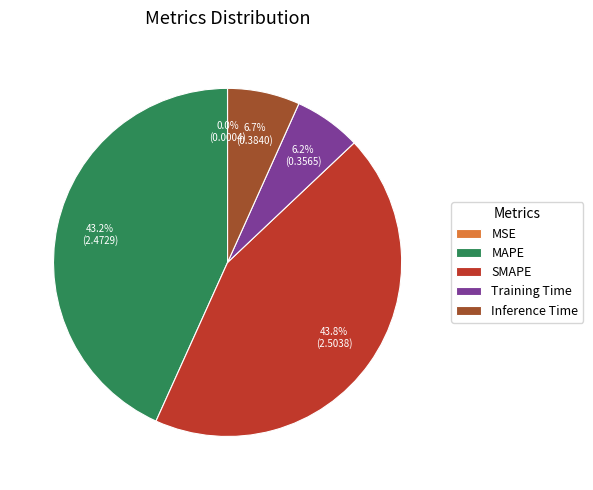

To the nearest percent, what is the difference between the largest and smallest slice percentages?

44%